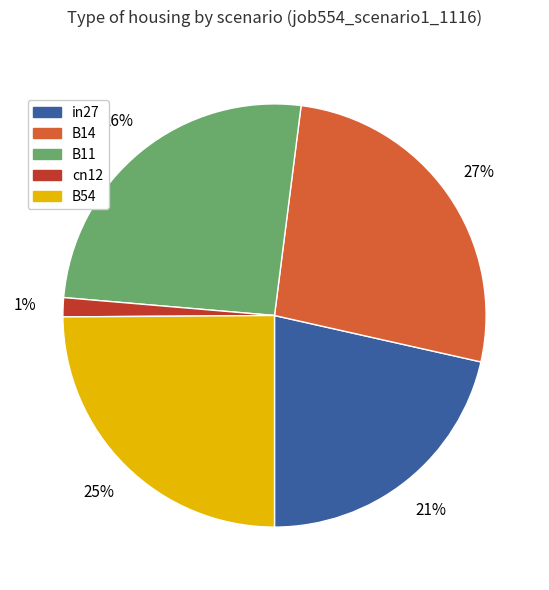

The B14 slice represents 27% of the pie. True or false?

True